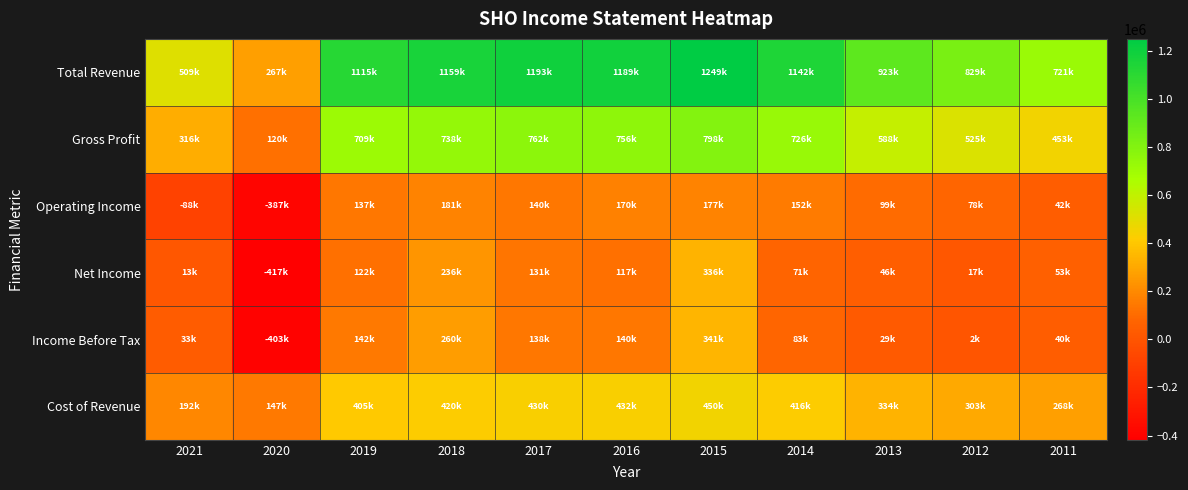

Reading left to right, what are all the values shown in this chart?

Total Revenue: 2021=509200	2020=267900	2019=1115200	2018=1159100	2017=1193600	2016=1189300	2015=1249200	2014=1142000	2013=923800	2012=829100	2011=721800
Gross Profit: 2021=316200	2020=120200	2019=709200	2018=738200	2017=762700	2016=756600	2015=798900	2014=726000	2013=588900	2012=525900	2011=453400
Operating Income: 2021=-88200	2020=-387700	2019=137400	2018=181100	2017=140200	2016=170100	2015=177500	2014=152100	2013=99200	2012=78800	2011=42700
Net Income: 2021=13600	2020=-417600	2019=122000	2018=236400	2017=131700	2016=117500	2015=336600	2014=71100	2013=46500	2012=17800	2011=53000
Income Before Tax: 2021=33100	2020=-403900	2019=142600	2018=260800	2017=138200	2016=140100	2015=341100	2014=83300	2013=29700	2012=2300	2011=40800
Cost of Revenue: 2021=192900	2020=147800	2019=405900	2018=420900	2017=430900	2016=432700	2015=450300	2014=416000	2013=334900	2012=303200	2011=268400